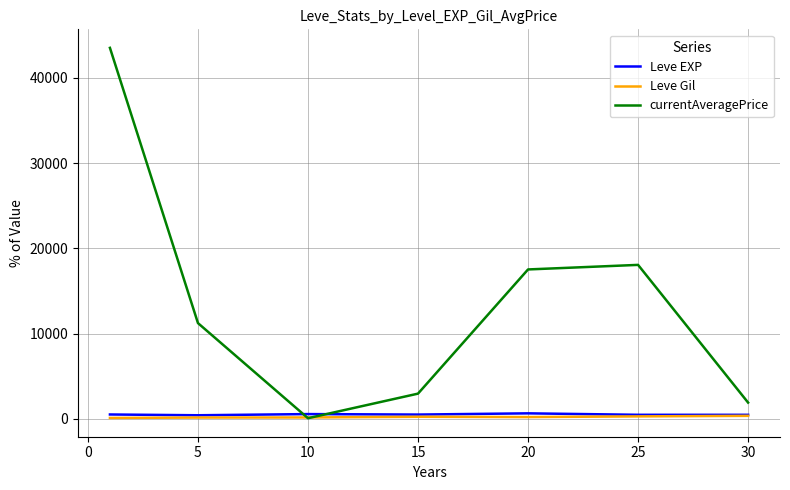

Which series has the largest range (max minus min)?

currentAveragePrice